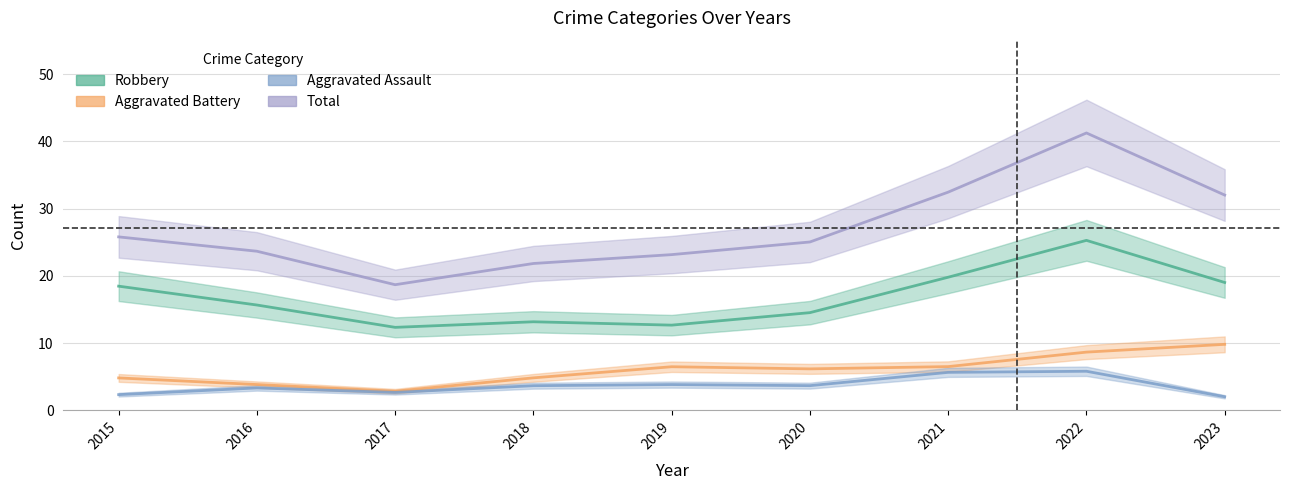

Which series has the largest total across all categories?

Total